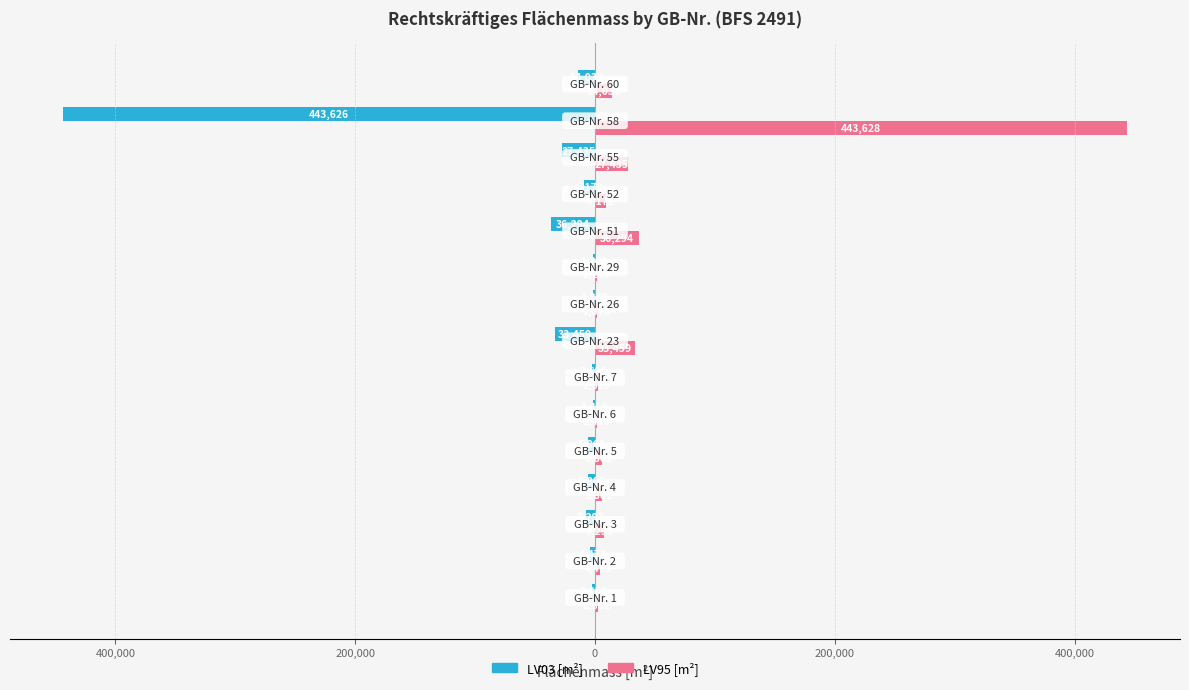

What are all the series names shown in the legend?

LV03 [m²], LV95 [m²]